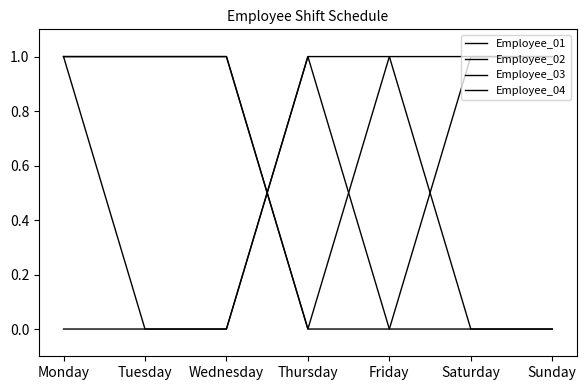

Does the chart display data point markers on the line(s)?

No